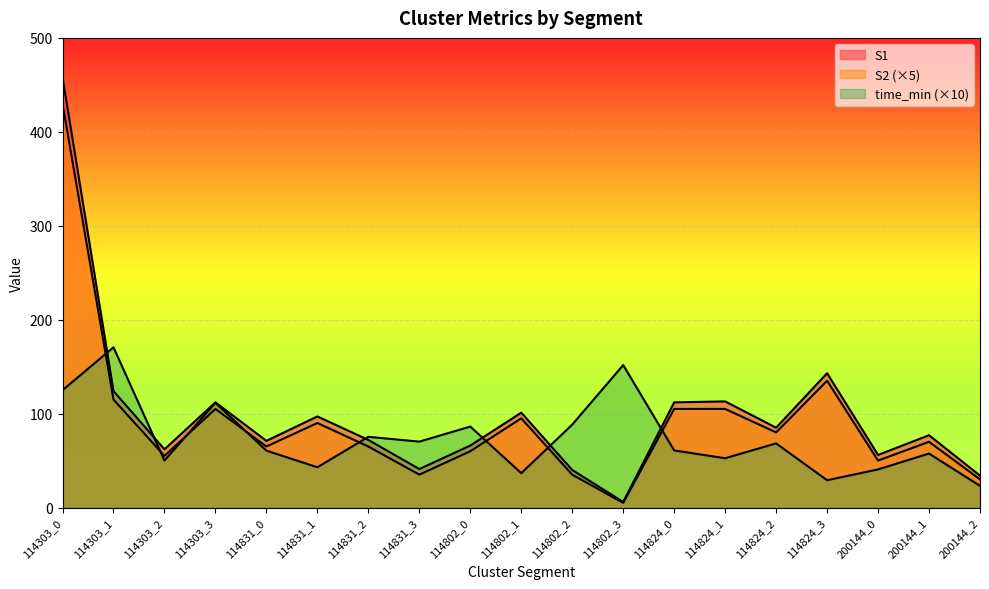

The time_min series shows 80.9 at 200144_1. True or false?

False